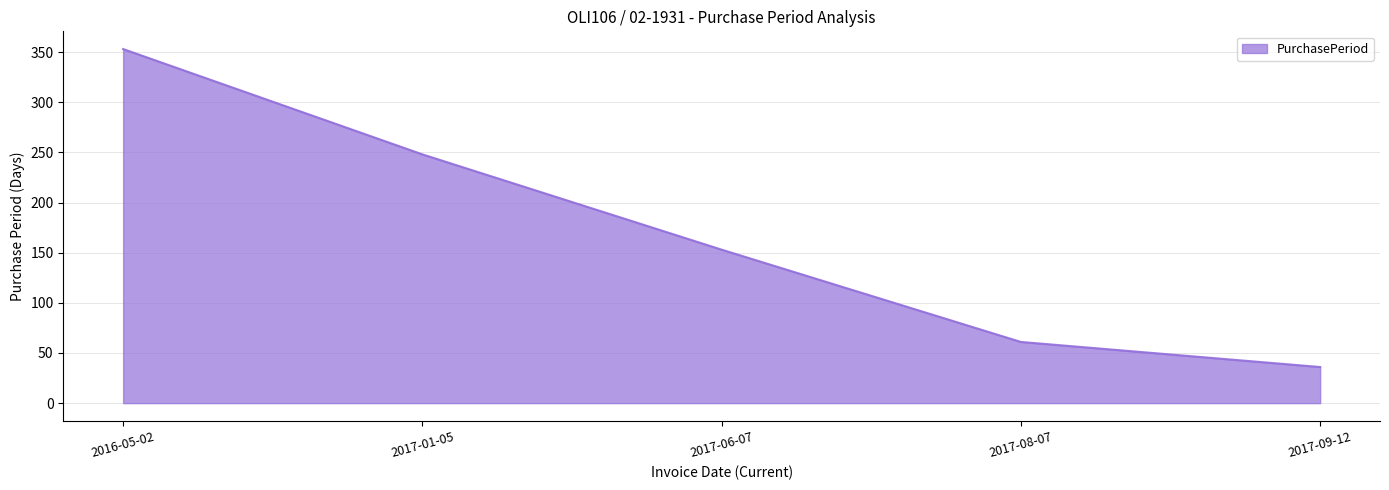

Where is the data nearest to the value 194?

2017-06-07